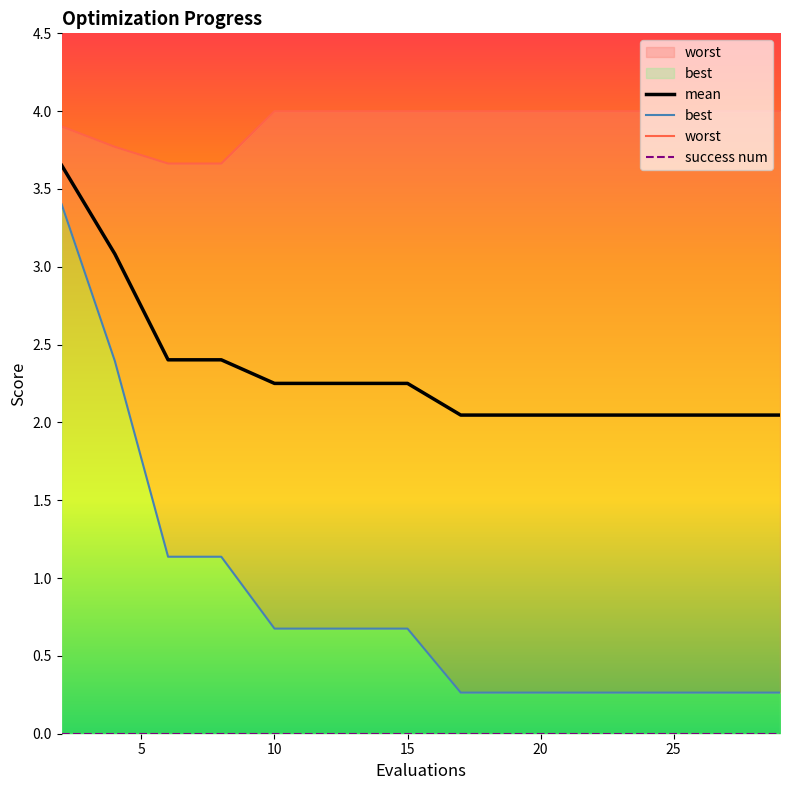

True or false: worst and best intersect in this chart.

False